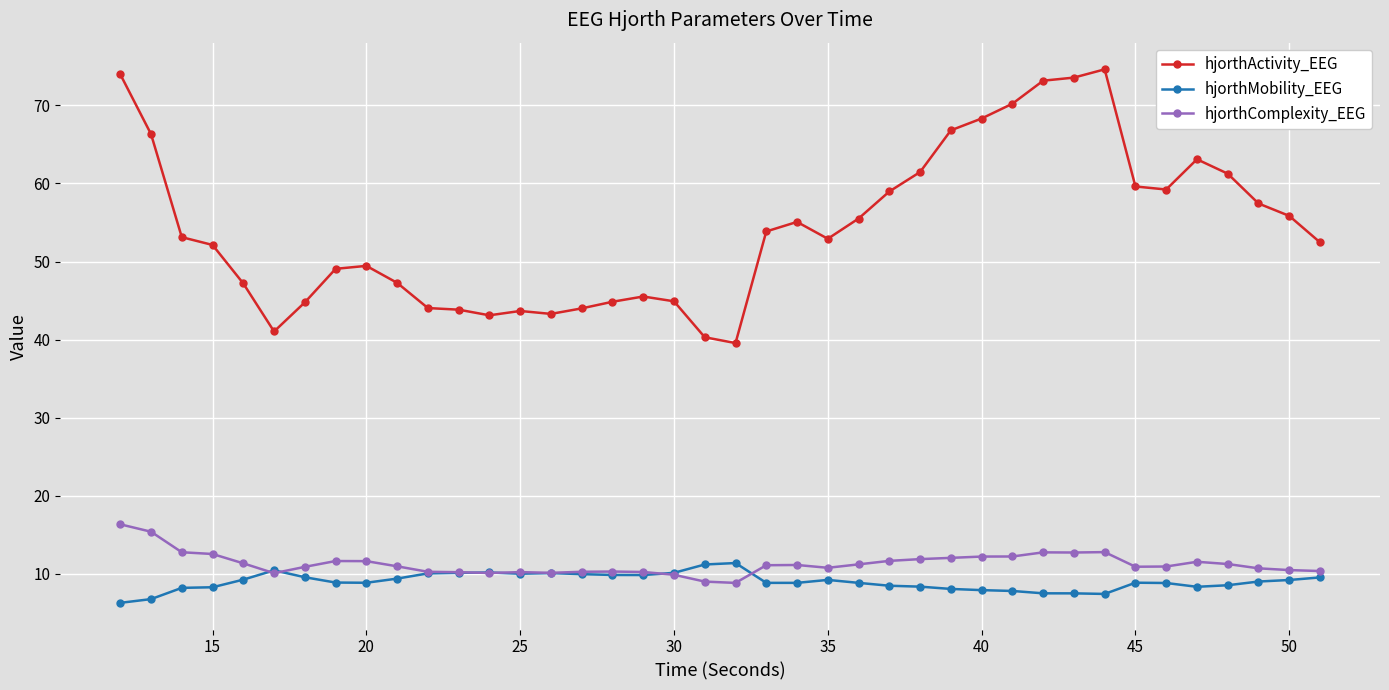

What is the lowest value of the hjorthComplexity_EEG series?

8.8